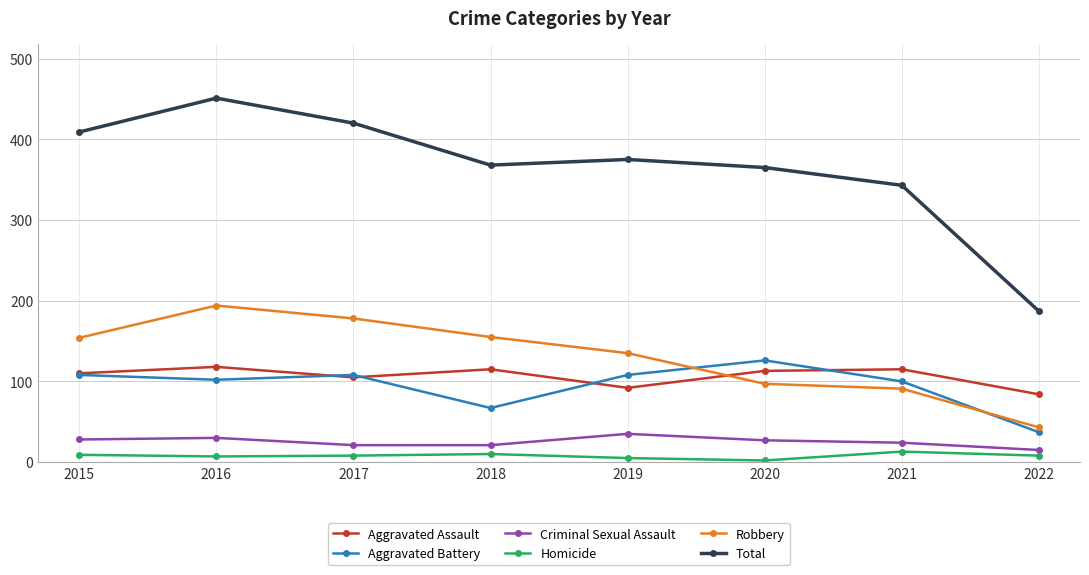

Which series has the widest spread of values?

Total